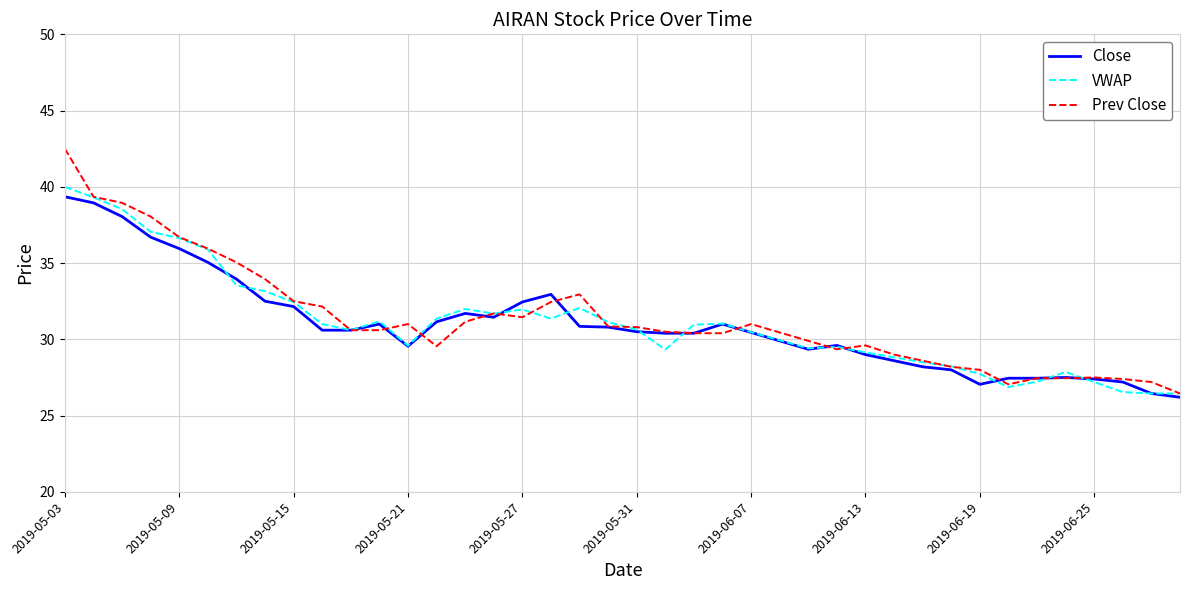

Which series has the widest spread of values?

Prev Close